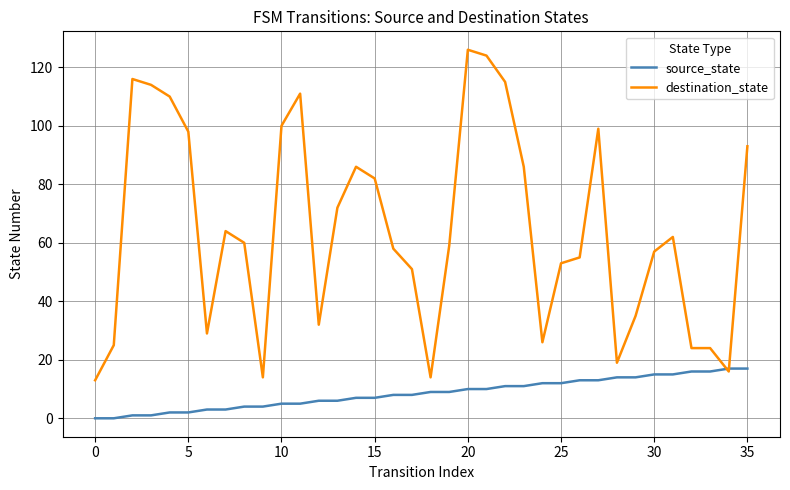

Does the chart have visible grid lines?

Yes